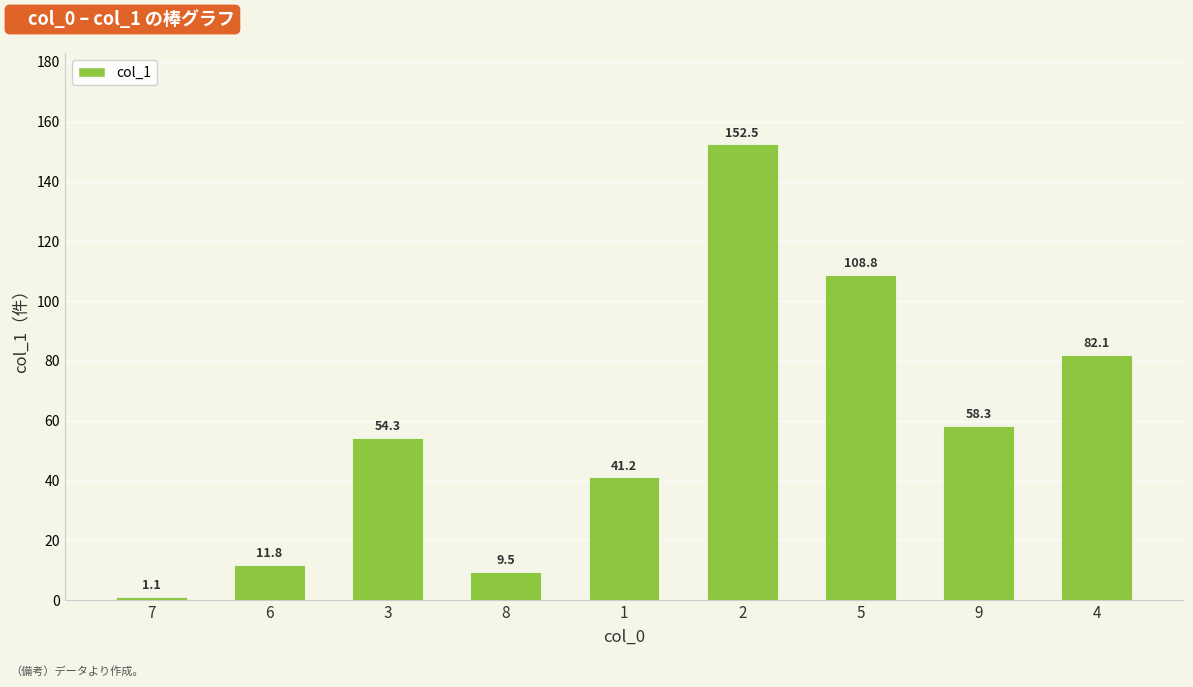

Which category has the highest value across all series?

2